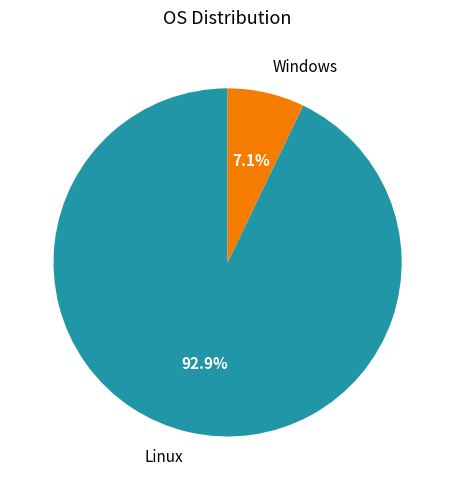

To the nearest percent, what is the difference between the largest and smallest slice percentages?

86%